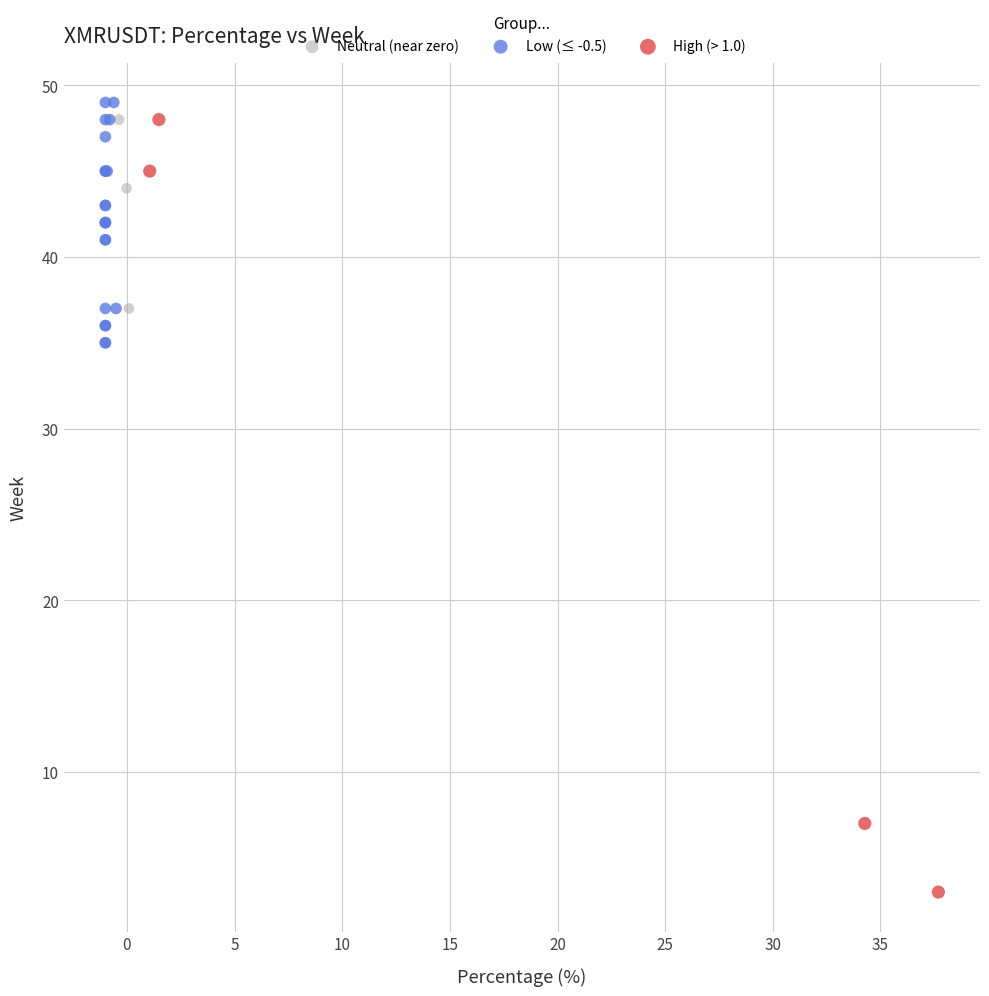

Which series has the widest spread of Y values?

High (> 1.0)